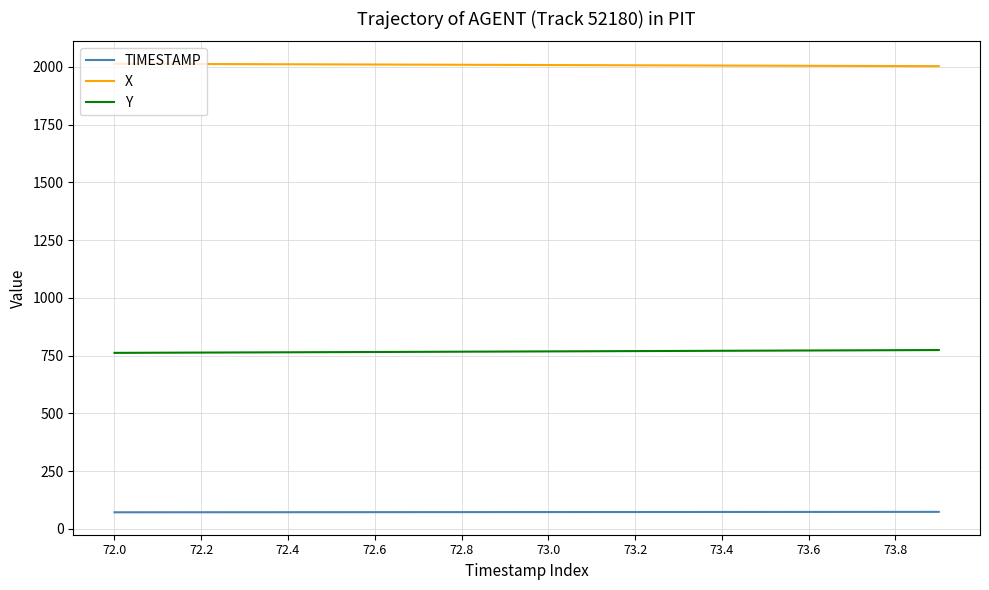

What is the lowest value of the X series?

2003.1